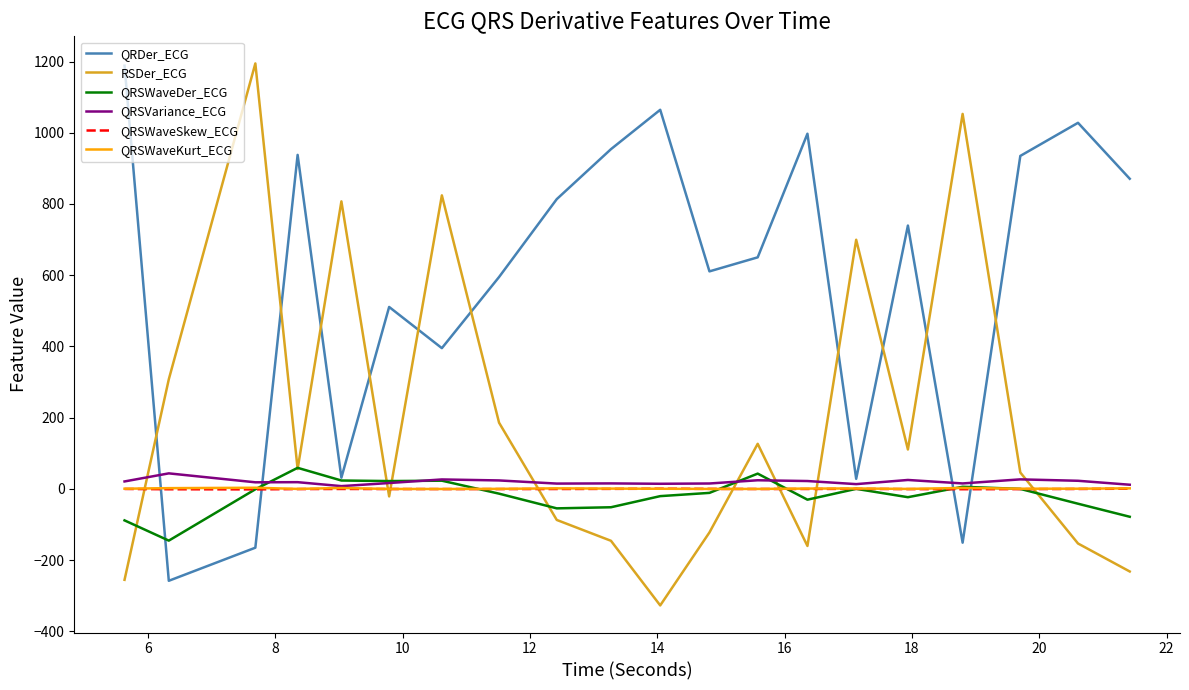

Which series has the widest spread of values?

RSDer_ECG